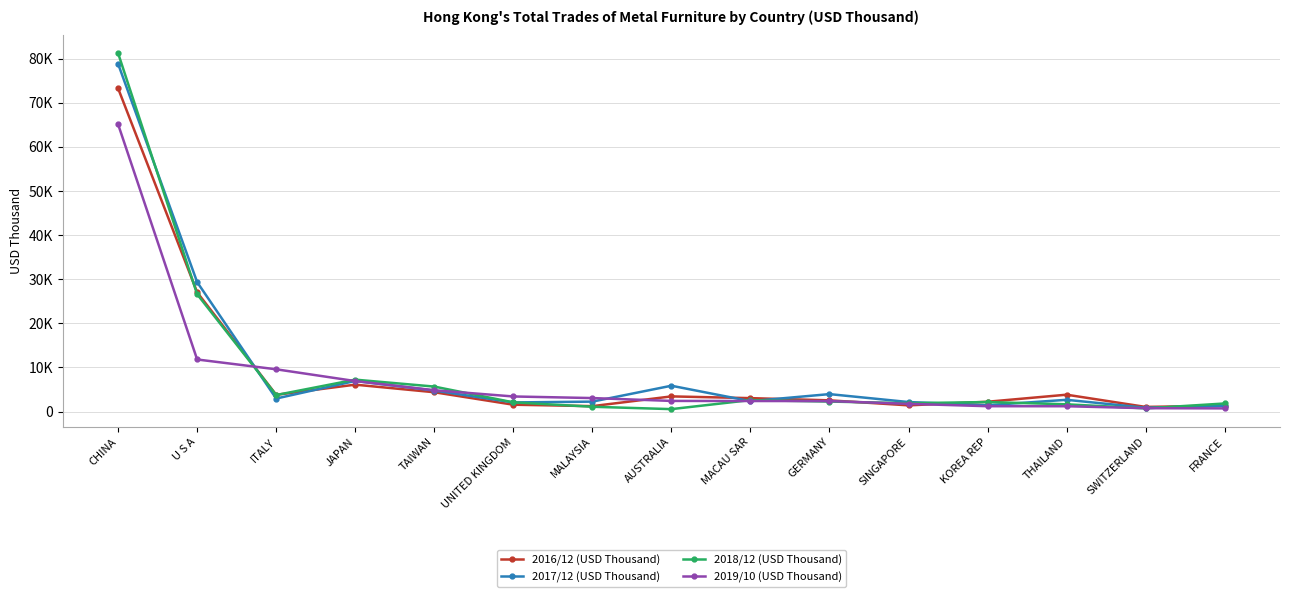

At which label does 2019/10 (USD Thousand) reach its peak?

CHINA